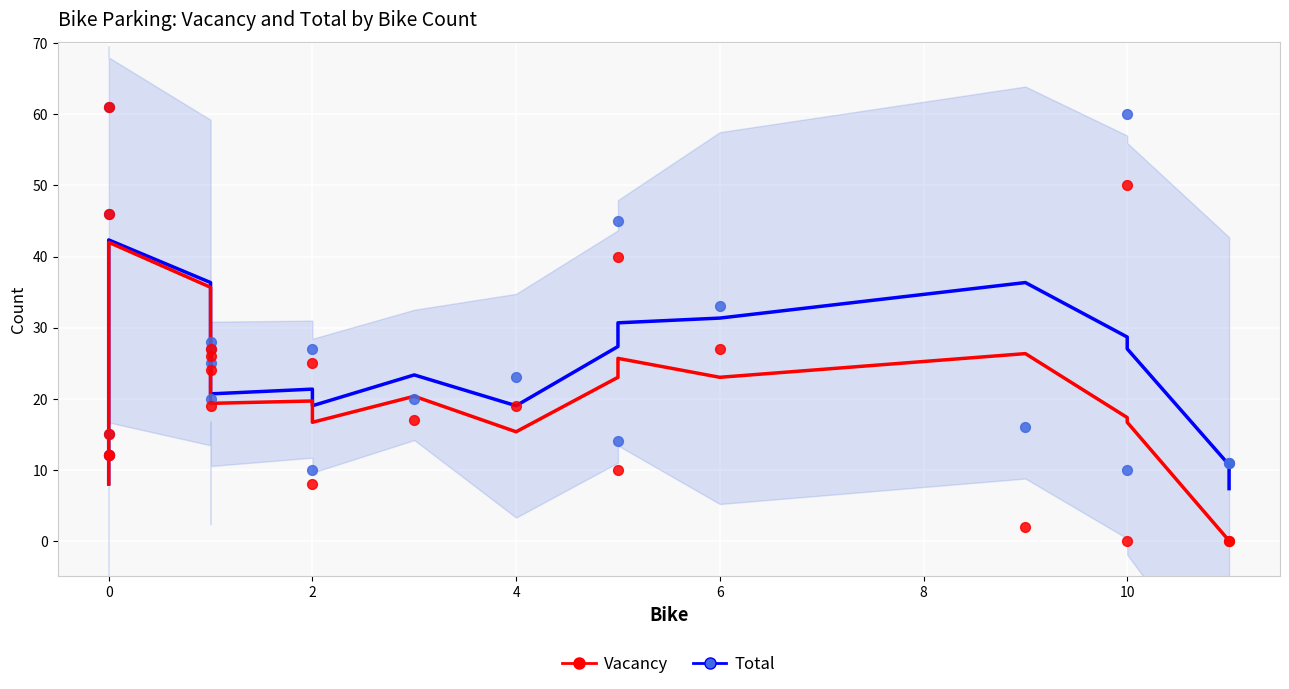

Which series has the largest Y range (max minus min)?

Vacancy